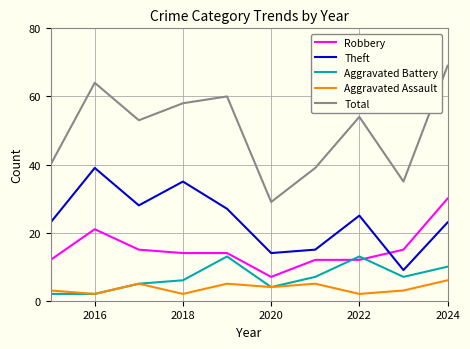

Reading right to left, list all the values displayed in this chart.

Robbery: 30	15	12	12	7	14	14	15	21	12
Theft: 23	9	25	15	14	27	35	28	39	23
Aggravated Battery: 10	7	13	7	4	13	6	5	2	2
Aggravated Assault: 6	3	2	5	4	5	2	5	2	3
Total: 69	35	54	39	29	60	58	53	64	40